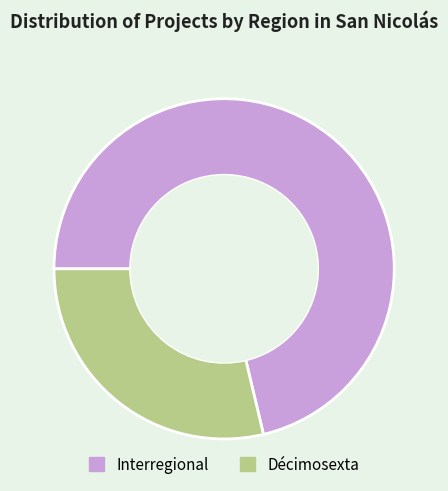

Which slice is the smallest?

Décimosexta